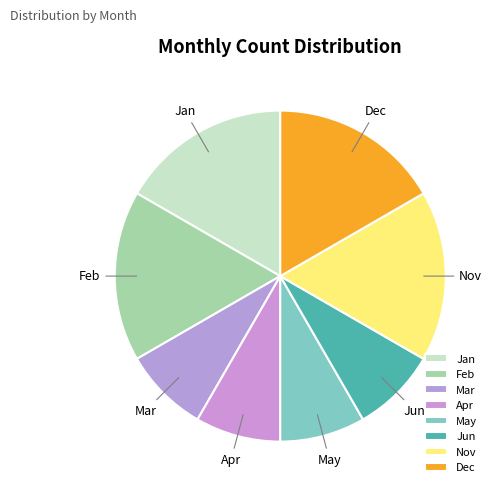

Is the sum of Jan and May greater than half?

No